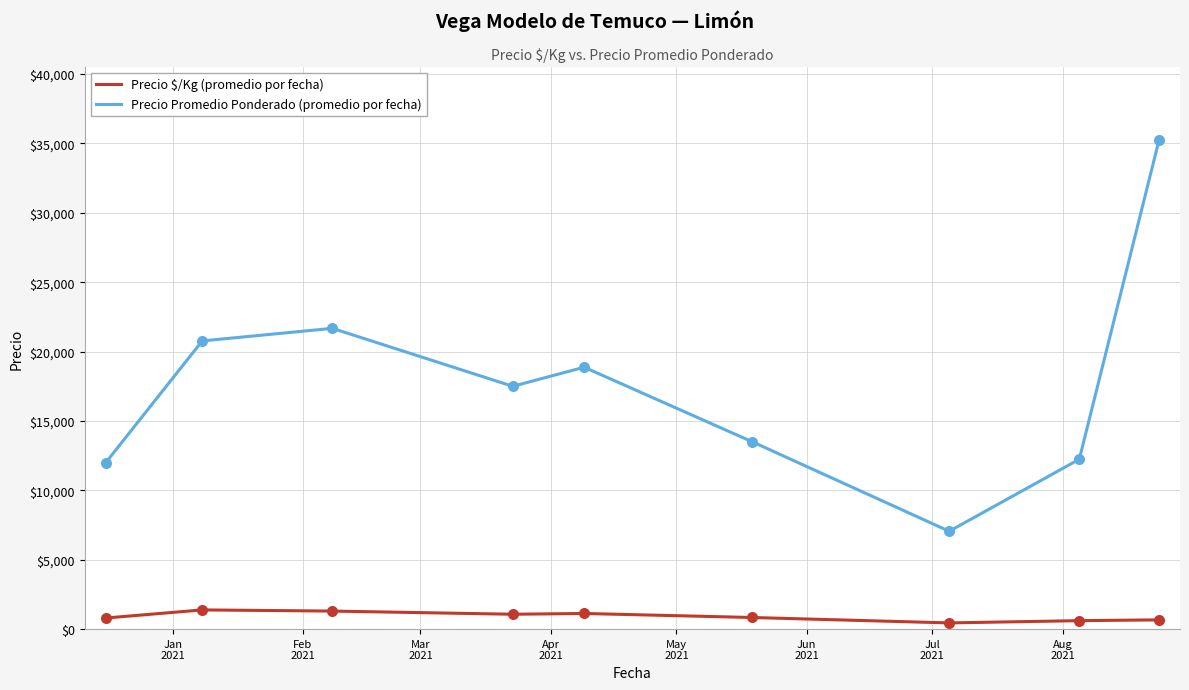

What are all the series names shown in the legend?

Precio $/Kg (promedio por fecha), Precio Promedio Ponderado (promedio por fecha)